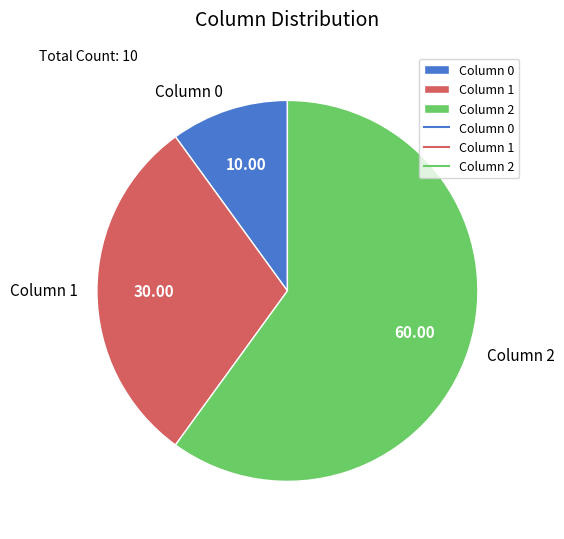

Is the sum of Column 2 and Column 0 greater than half?

Yes